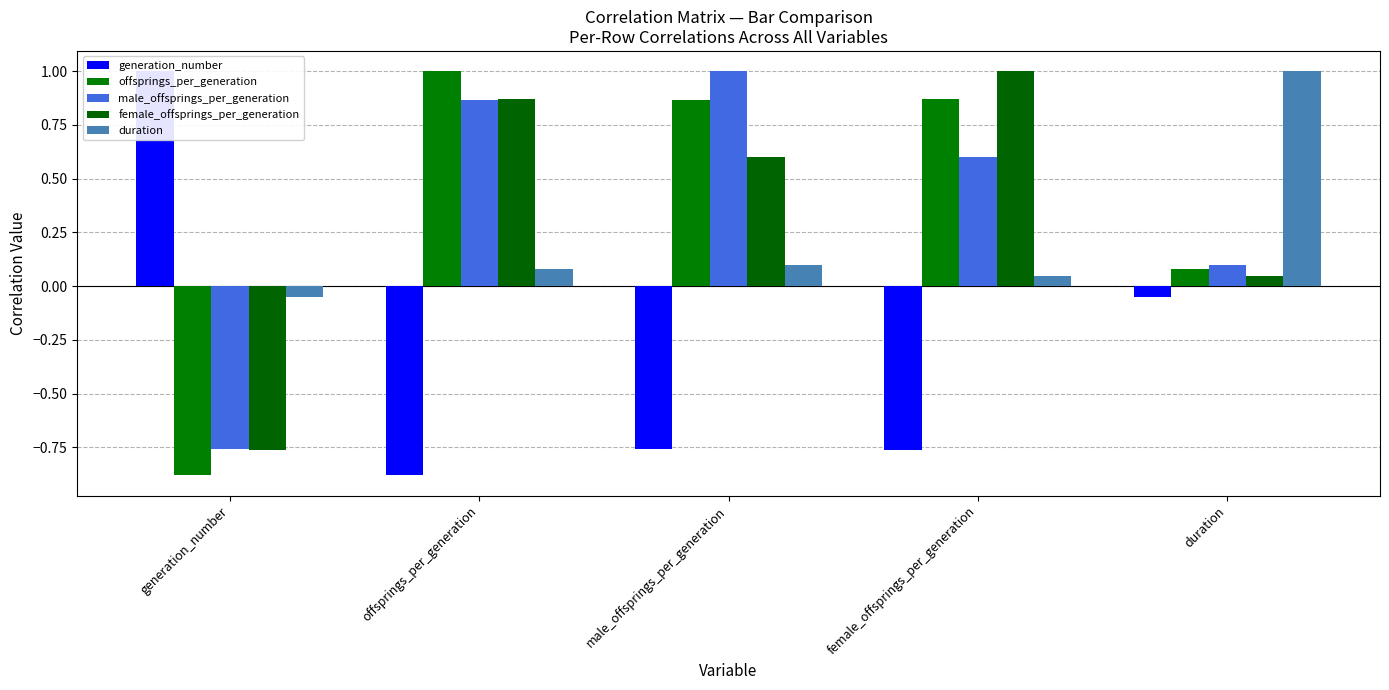

What is the sum of the male_offsprings_per_generation values at male_offsprings_per_generation and female_offsprings_per_generation?

1.6